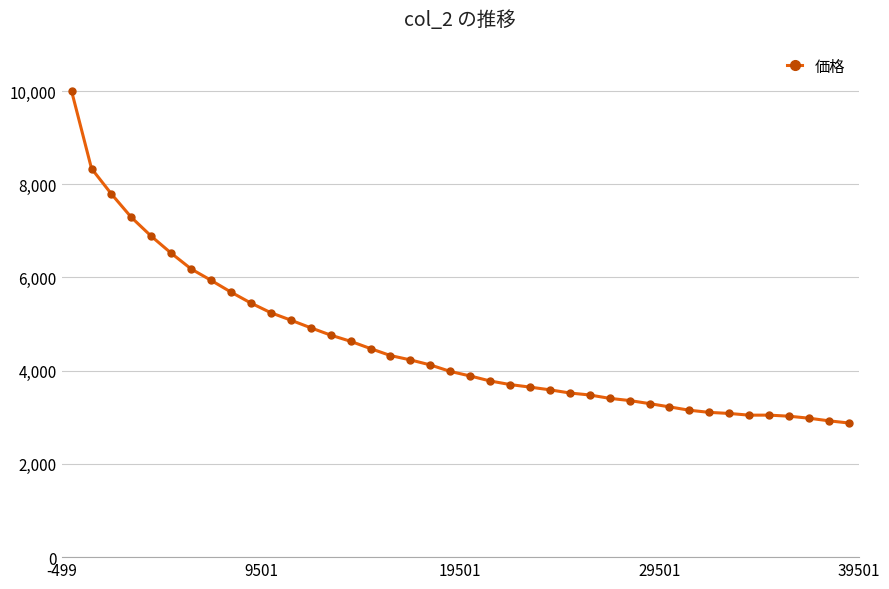

What is the greatest value displayed?

10000